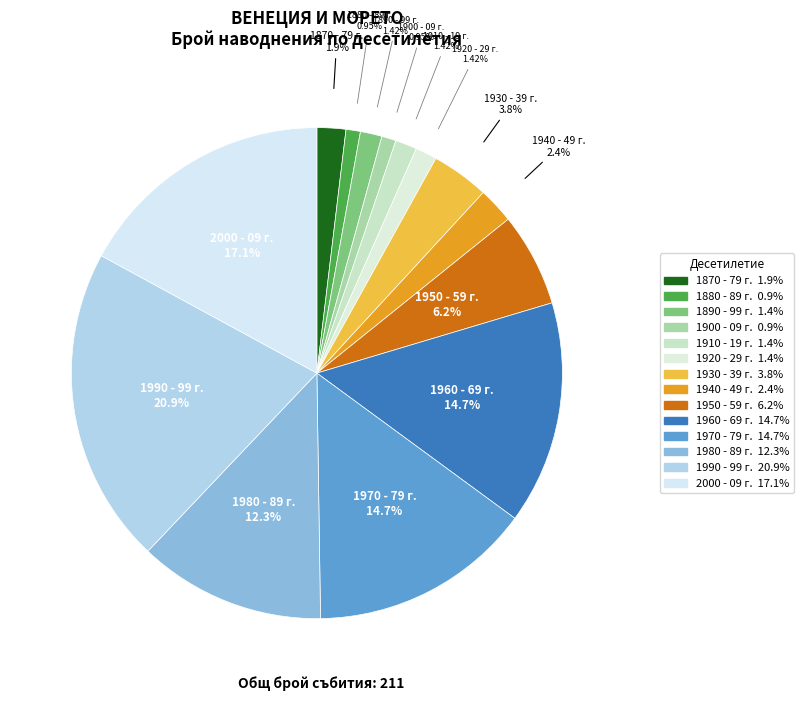

How many slices are in this pie chart?

14